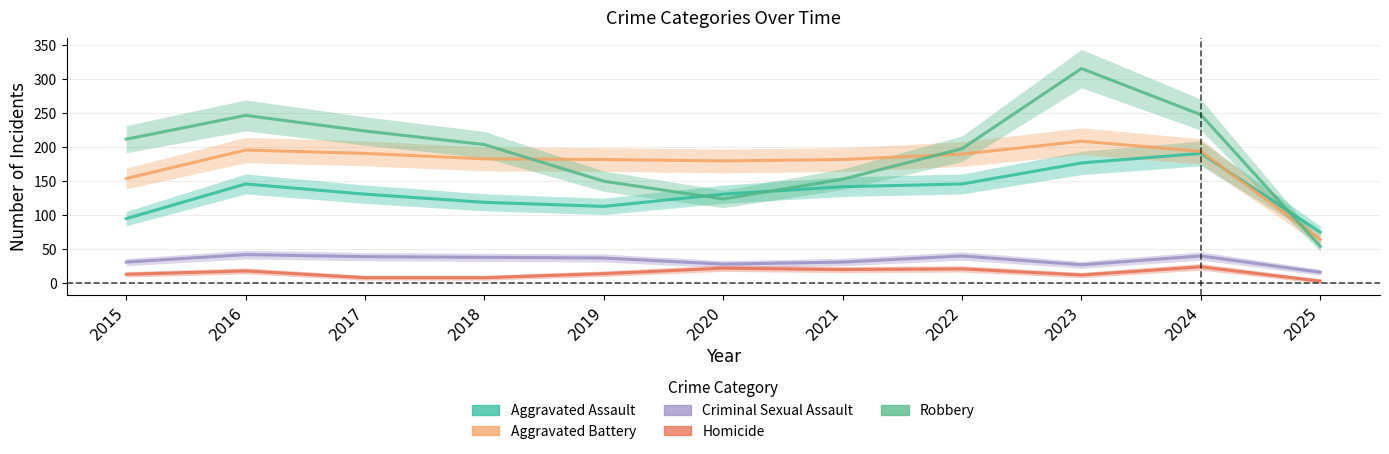

Is the value of Robbery at 2016 greater than the value of Criminal Sexual Assault at 2024?

Yes